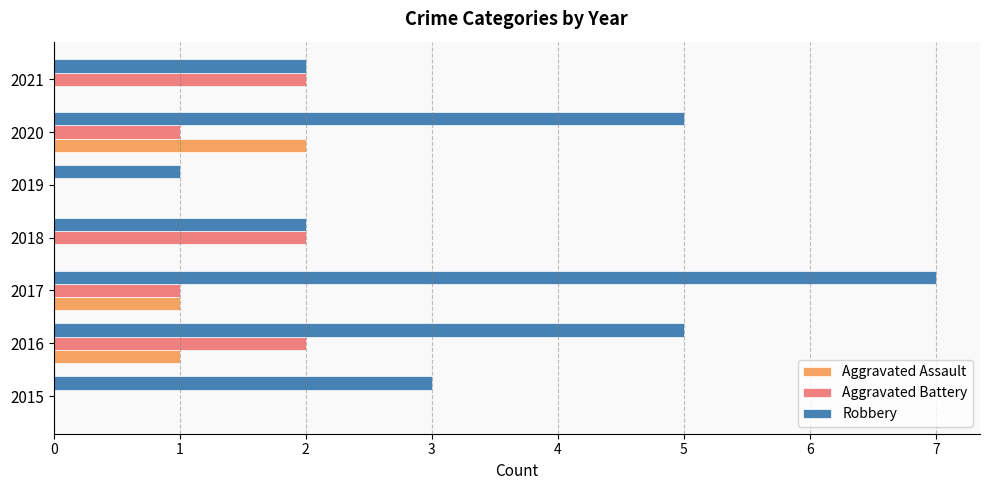

What is the approximate value of Robbery at 2015?

3